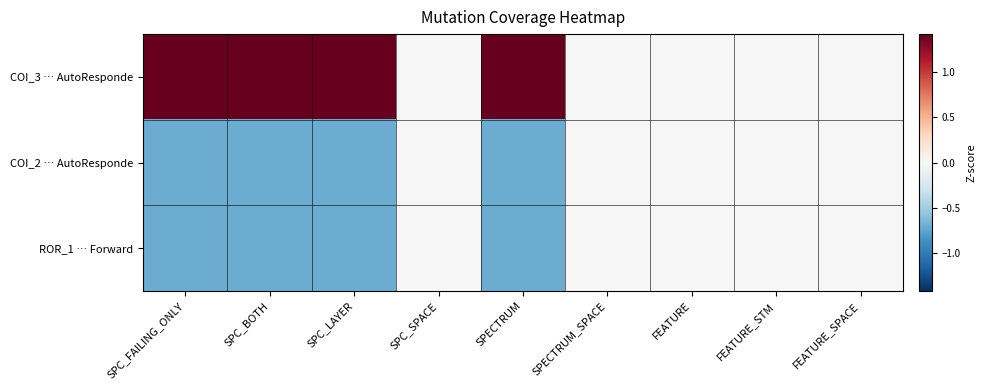

At SPECTRUM, list the series in order from smallest to largest.

COI_2 … AutoResponde, ROR_1 … Forward, COI_3 … AutoResponde